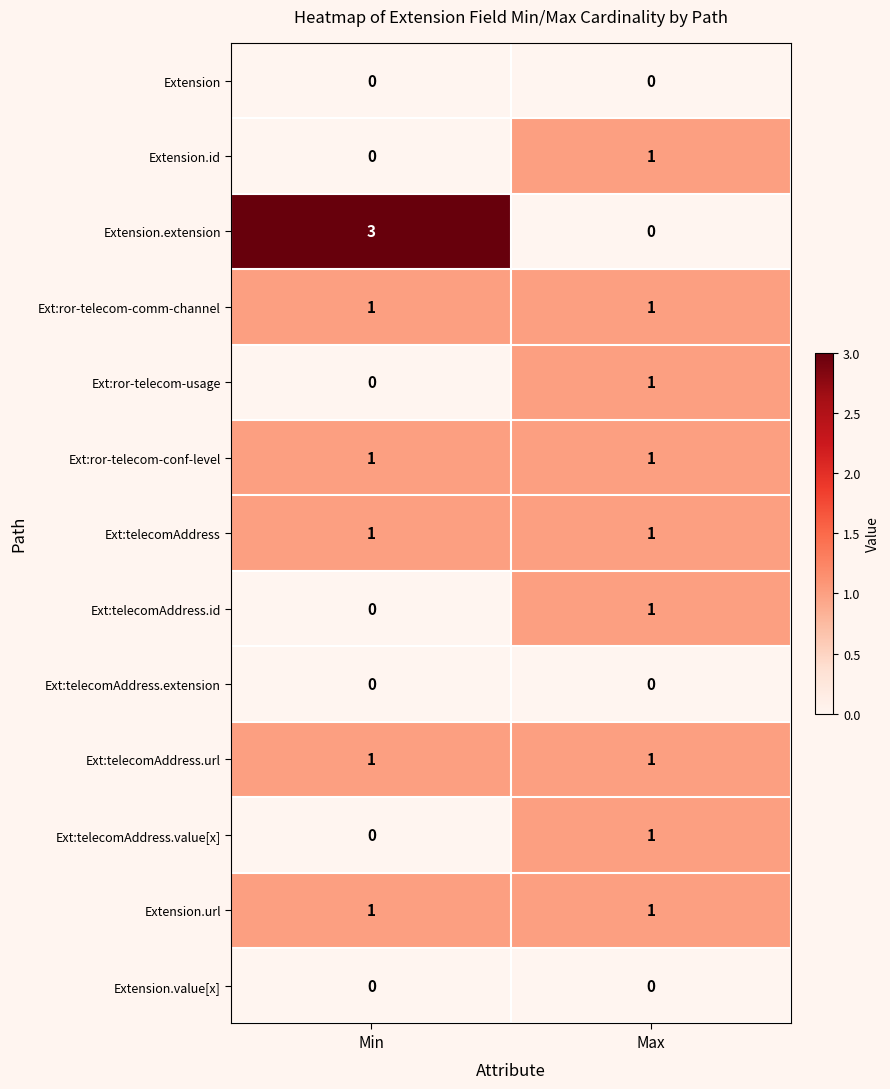

Which category has the highest value across all series?

Min